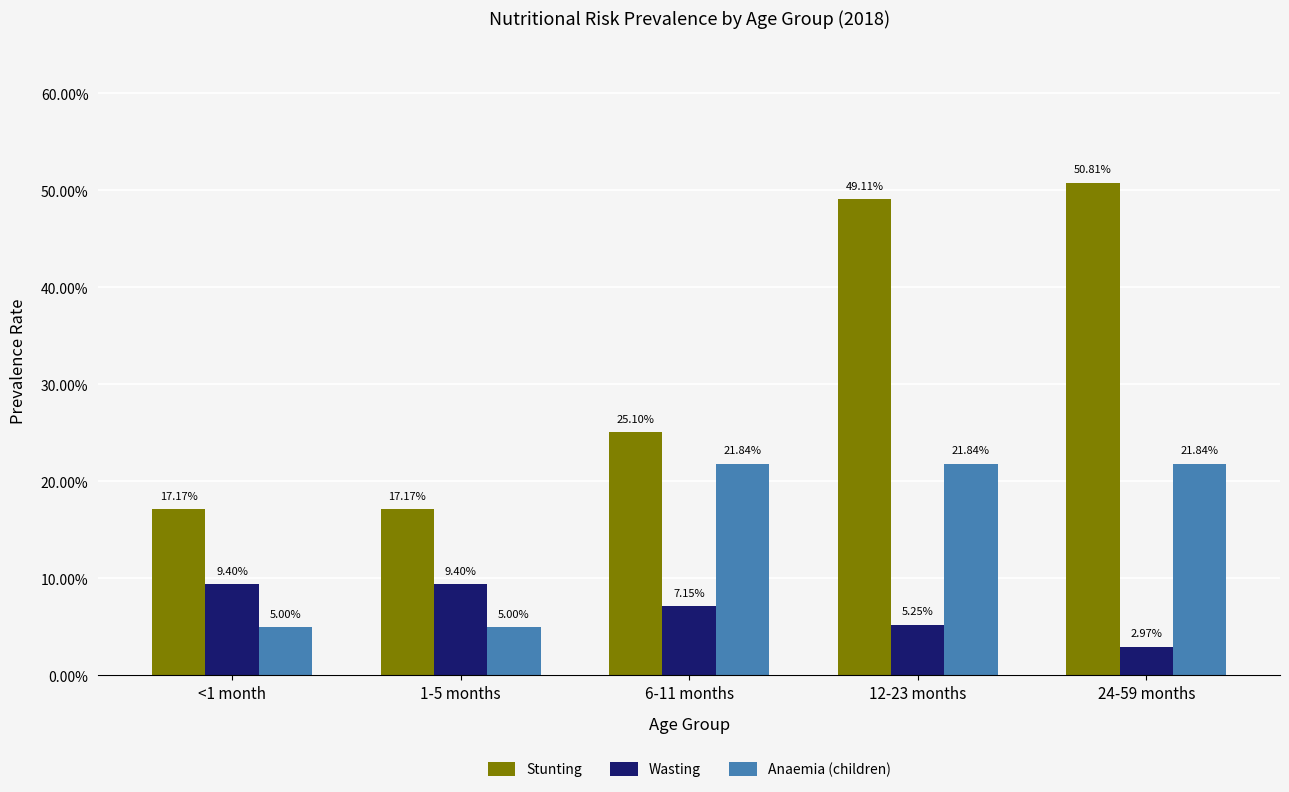

Does the chart contain any negative values?

No